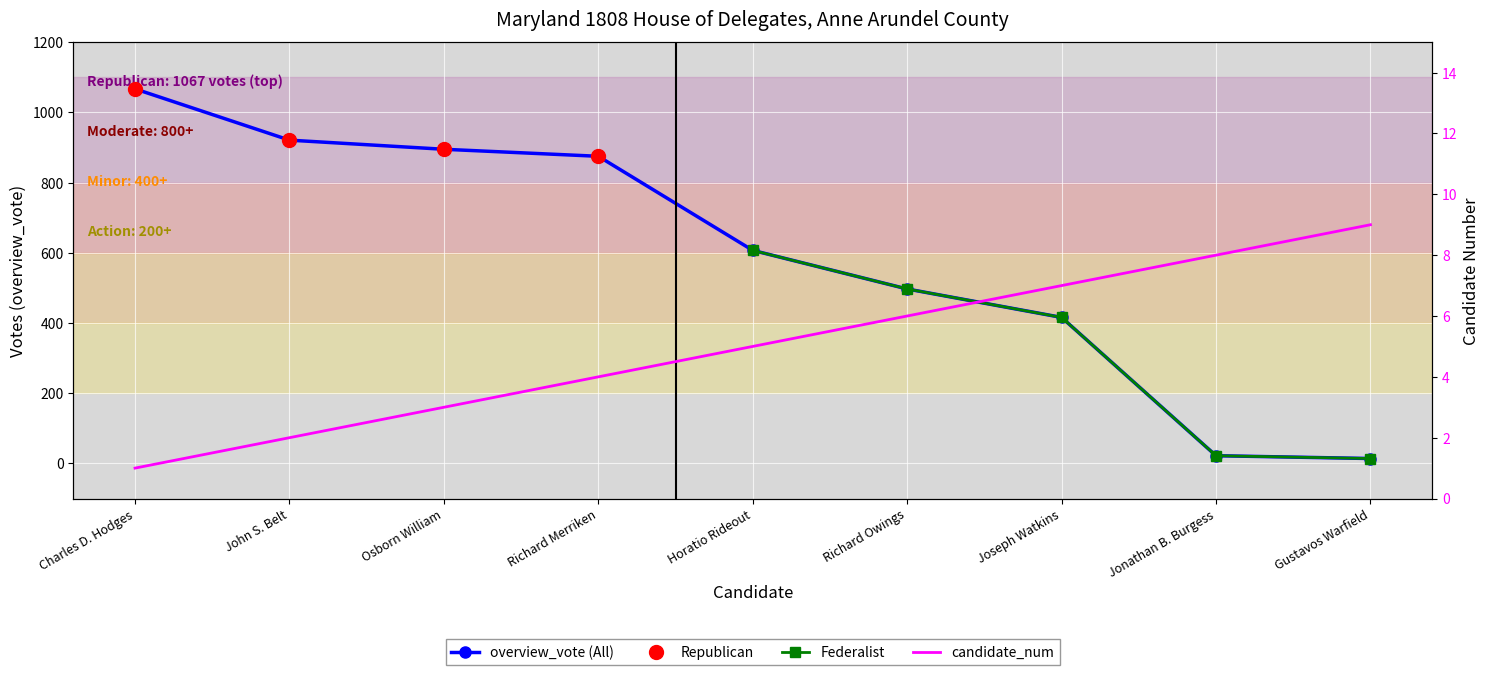

Which series has the largest total across all categories?

overview_vote